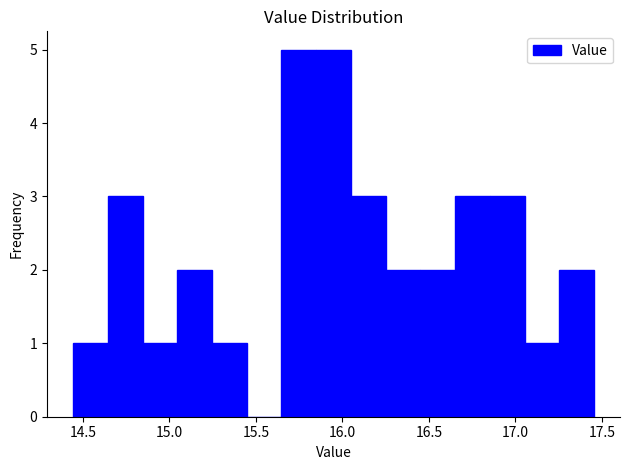

Reading left to right, transcribe this chart: for each bar, give the range it covers on the x-axis and its height. Neither the bar edges nor the heights are printed on the chart, so give them approximately, as read against the axes.

14.45 to 14.65: 1
14.65 to 14.85: 3
14.85 to 15.05: 1
15.05 to 15.25: 2
15.25 to 15.45: 1
15.45 to 15.65: 0
15.65 to 15.85: 5
15.85 to 16.05: 5
16.05 to 16.25: 3
16.25 to 16.45: 2
16.45 to 16.65: 2
16.65 to 16.85: 3
16.85 to 17.05: 3
17.05 to 17.25: 1
17.25 to 17.45: 2